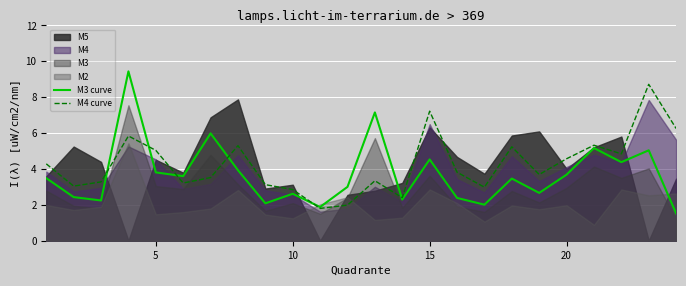

What is the value of the M3 curve point at the 5th from the left?

3.8